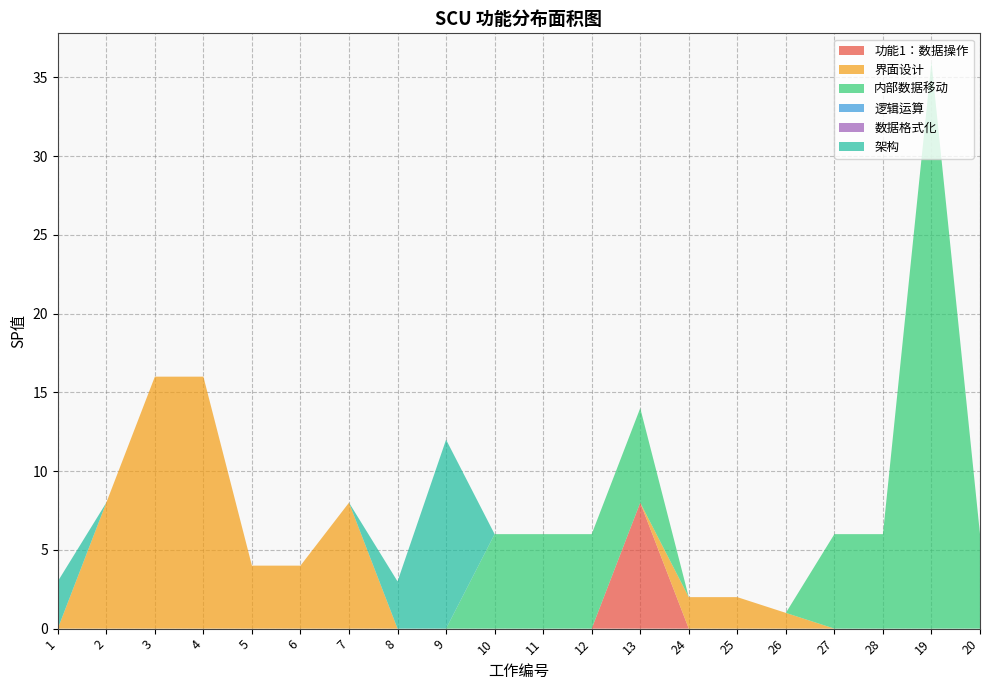

Reading right to left, what are all the values shown in this chart?

功能1：数据操作: 0	0	0	0	0	0	0	8	0	0	0	0	0	0	0	0	0	0	0	0
界面设计: 0	0	0	0	1	2	2	0	0	0	0	0	0	8	4	4	16	16	8	0
内部数据移动: 6	36	6	6	0	0	0	6	6	6	6	0	0	0	0	0	0	0	0	0
逻辑运算: 0	0	0	0	0	0	0	0	0	0	0	0	0	0	0	0	0	0	0	0
数据格式化: 0	0	0	0	0	0	0	0	0	0	0	0	0	0	0	0	0	0	0	0
架构: 0	0	0	0	0	0	0	0	0	0	0	12	3	0	0	0	0	0	0	3